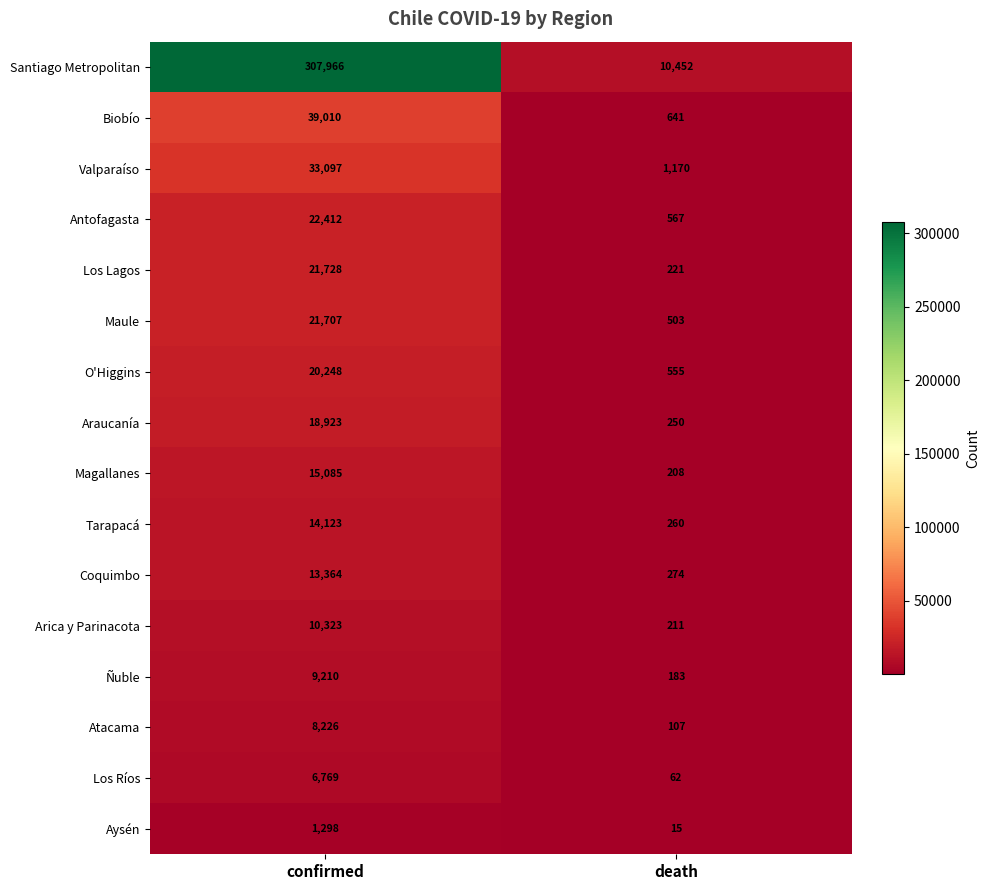

At which label does Antofagasta reach its peak?

confirmed